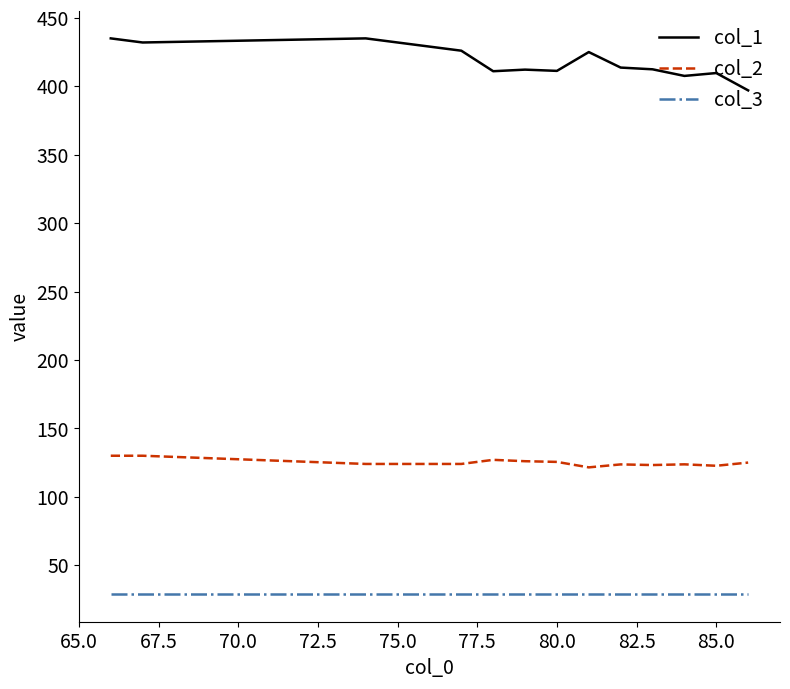

Which series has the largest total across all categories?

col_1